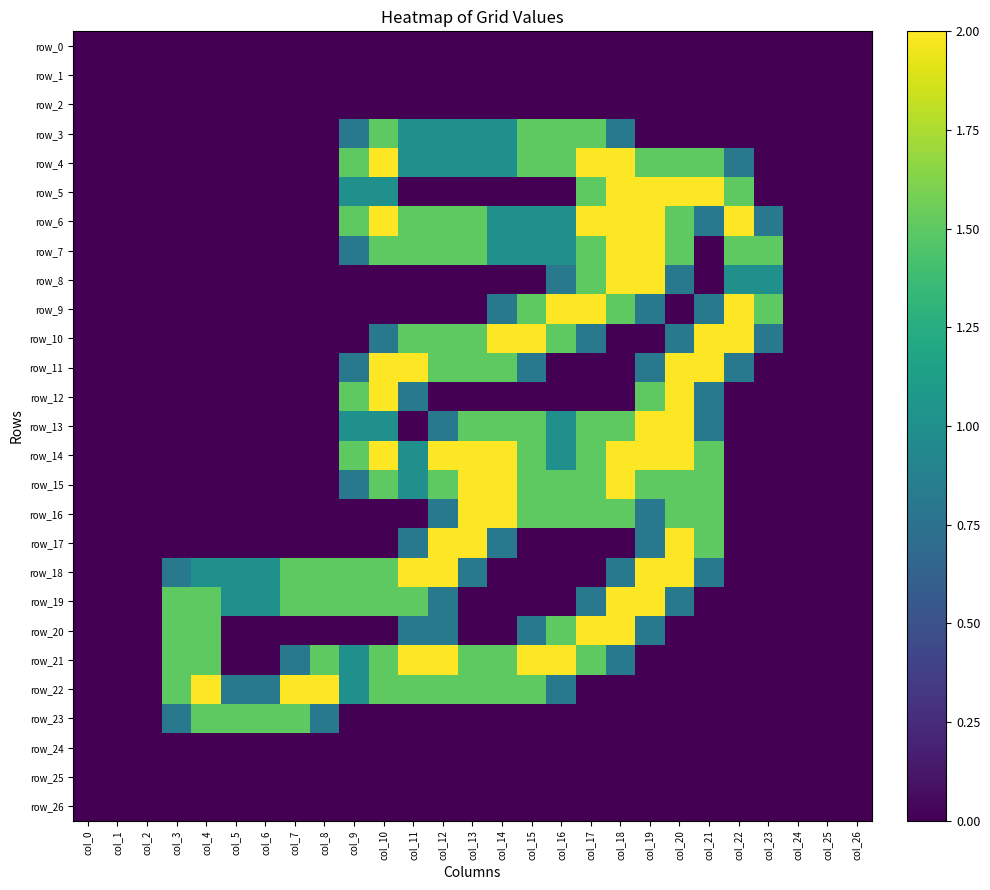

Which series has the widest spread of values?

row_4